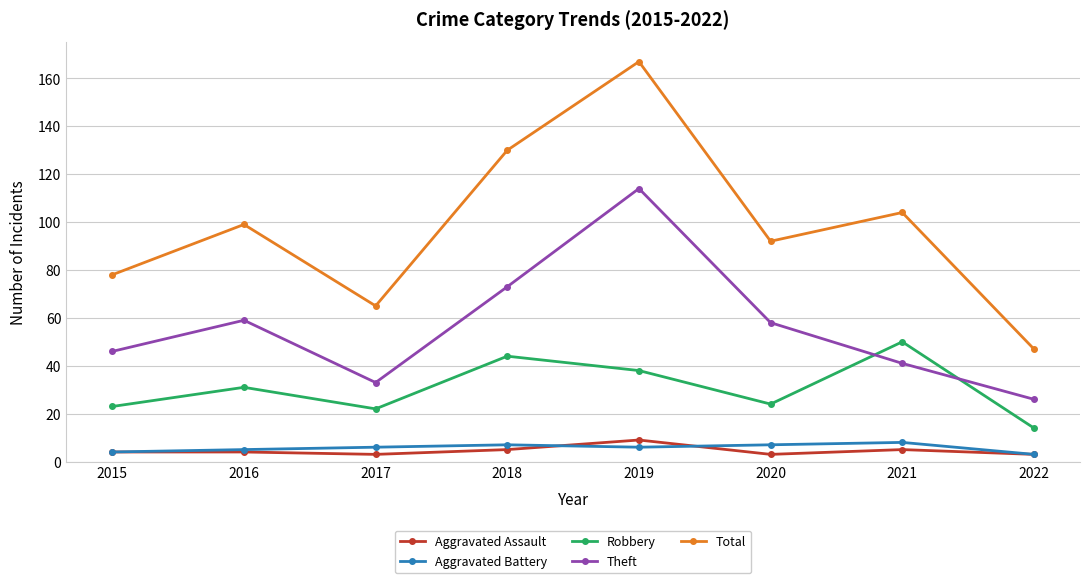

What is the value of the Theft point at the 3rd from the left?

33